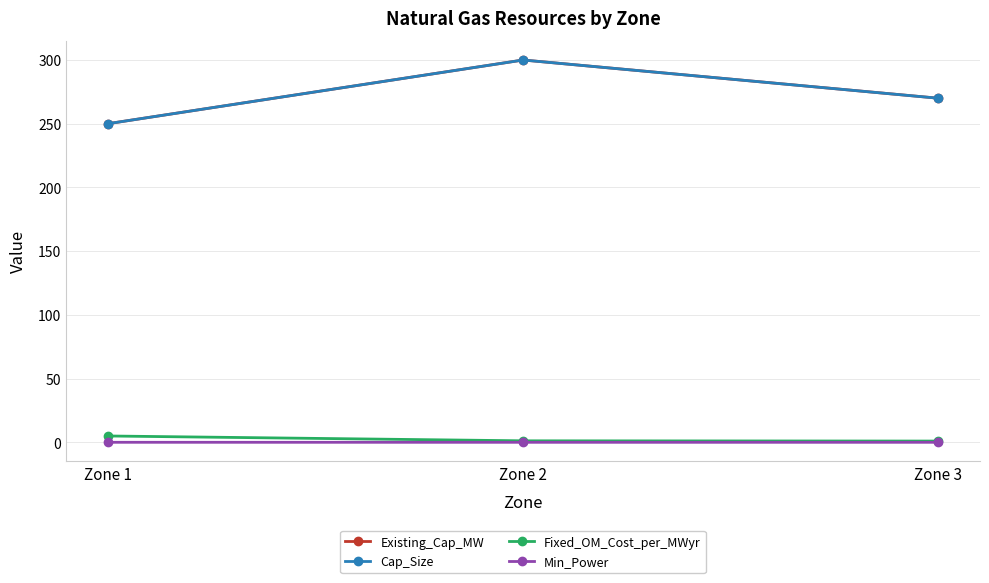

What is the sum of the Fixed_OM_Cost_per_MWyr values at Zone 1 and Zone 2?

6.2